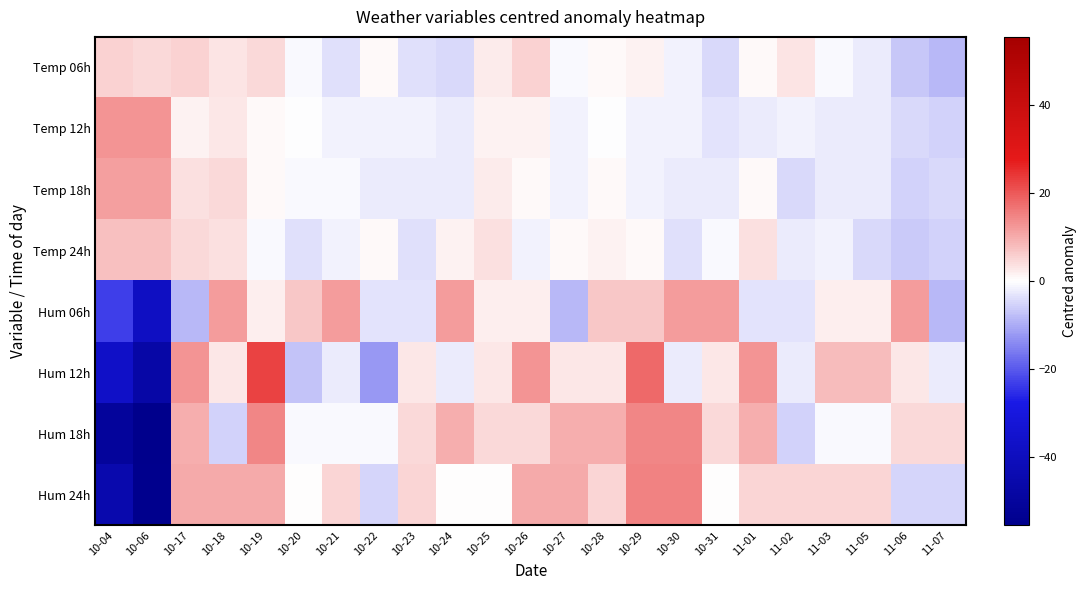

Which label corresponds to the largest value in the chart?

10-19